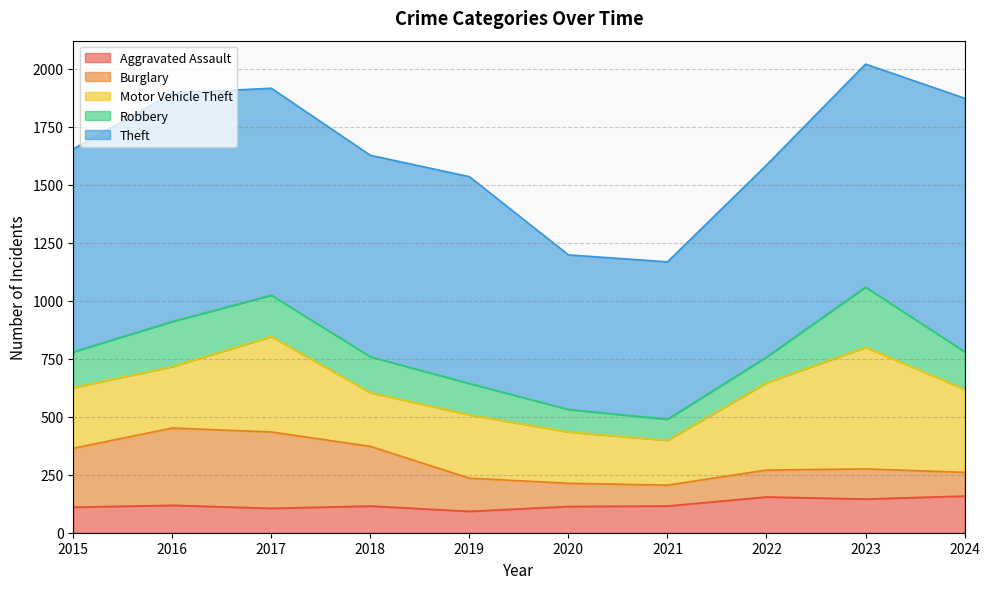

What is the average value of the Aggravated Assault series?

122